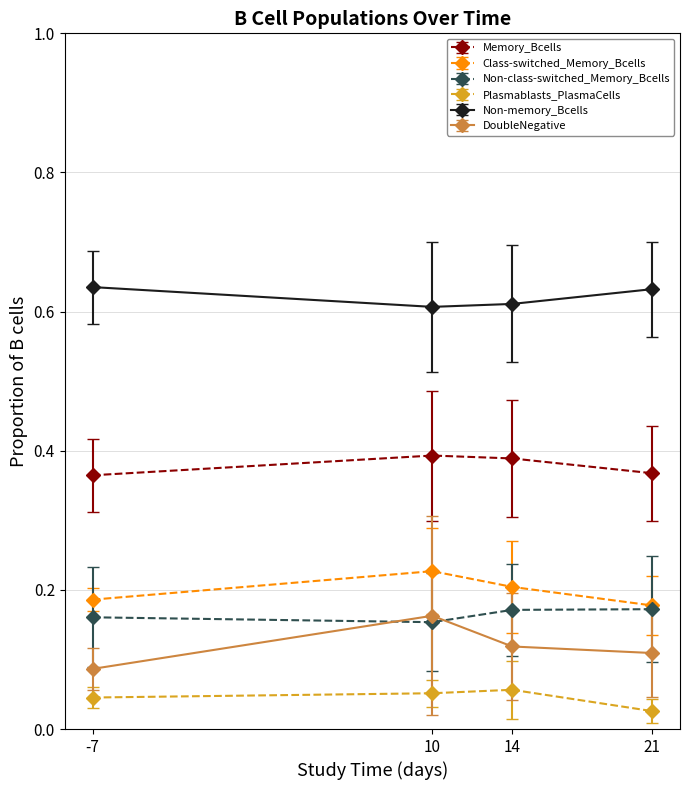

True or false: Non-memory_Bcells has a value of 0.6 at 10.

True